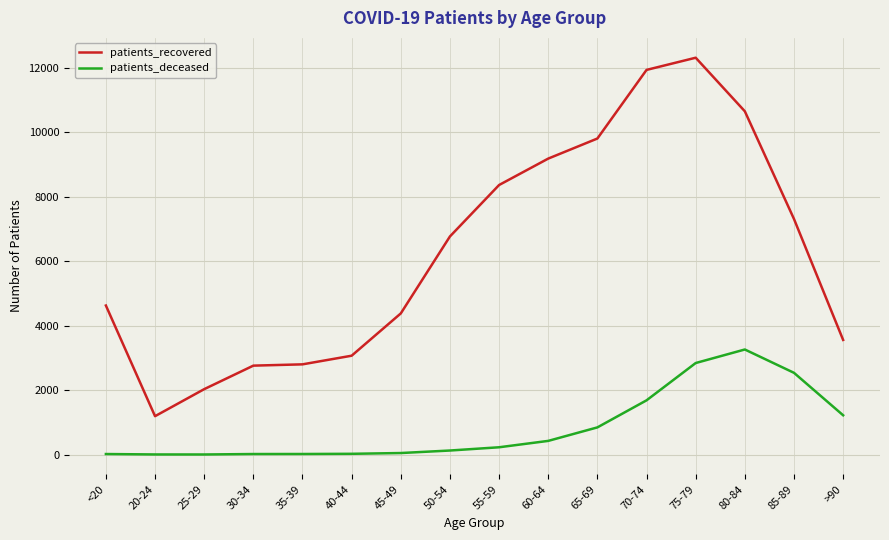

How many lines are shown in the chart?

2